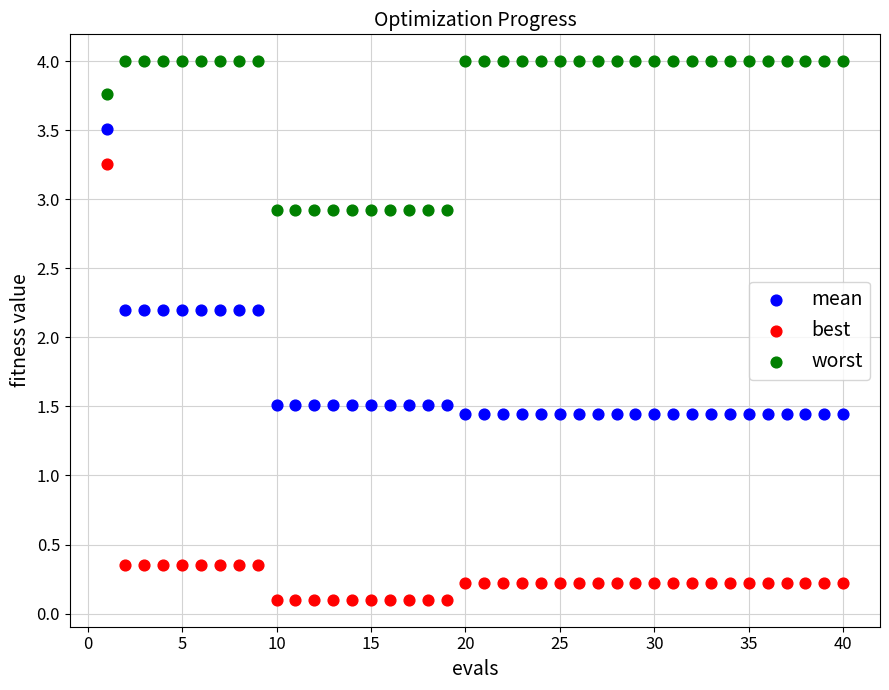

Which series has the largest Y range (max minus min)?

best